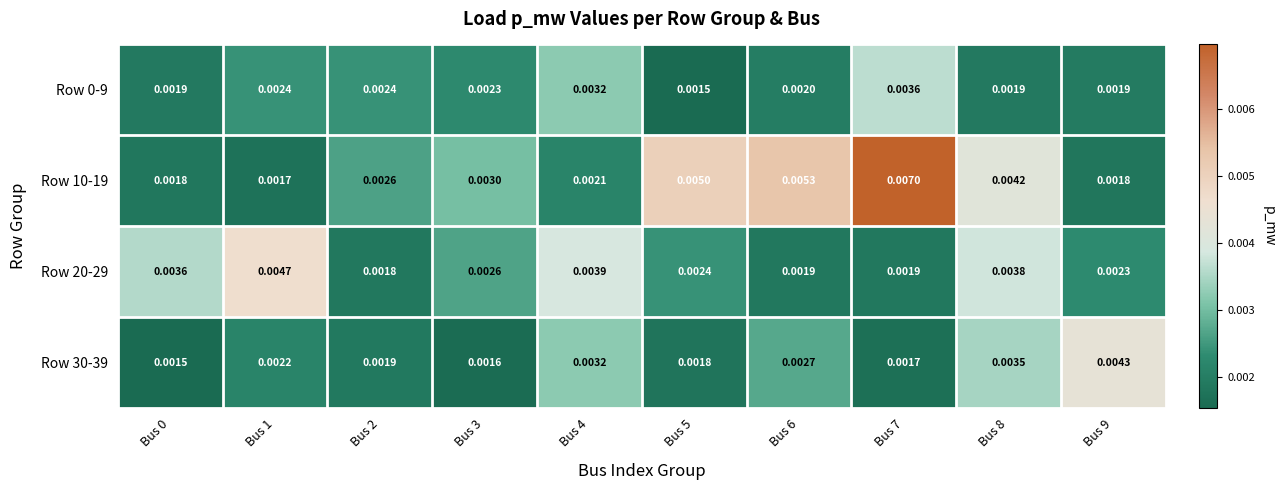

Is the value of Row 30-39 at Bus 4 greater than the value of Row 10-19 at Bus 7?

No